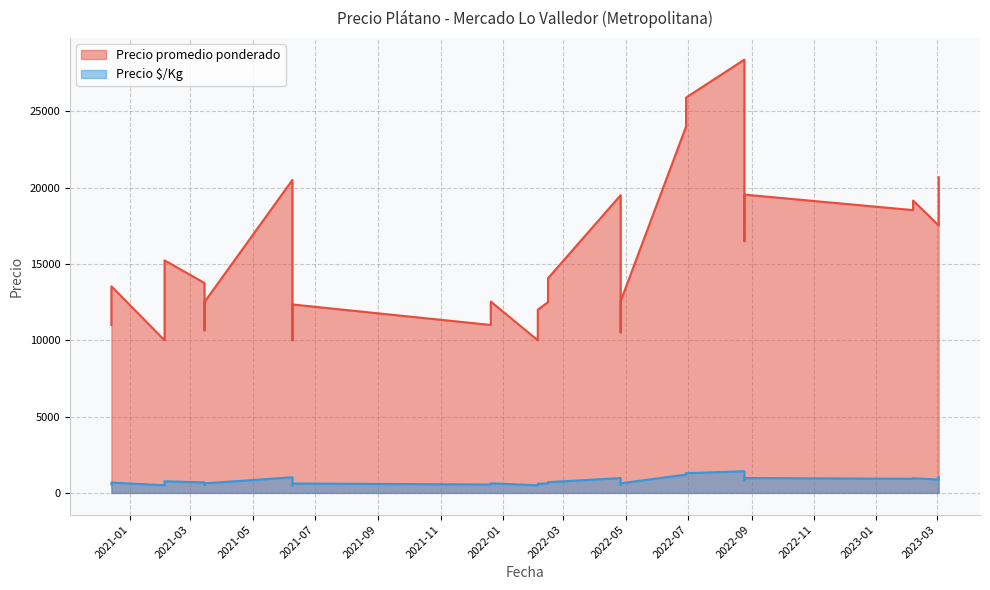

What is the sum of the Precio $/Kg values at 2022-04-26 and 2022-02-04?

1026